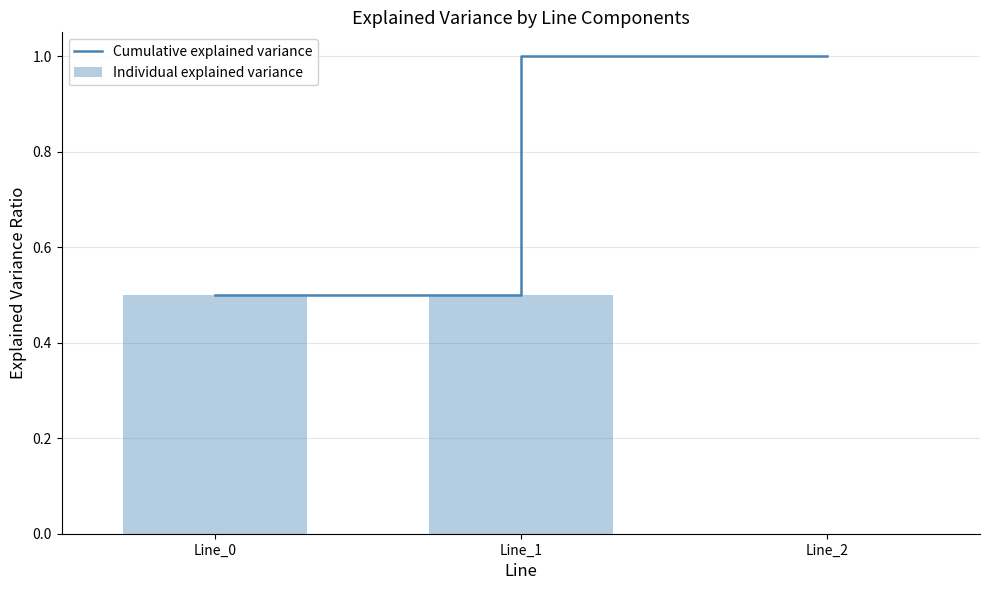

At which category is the sum across all series the highest?

Line_1